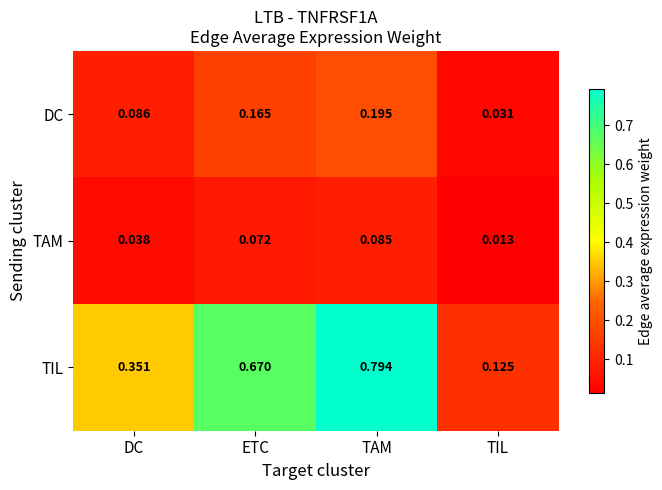

Which series has the largest total across all categories?

TIL